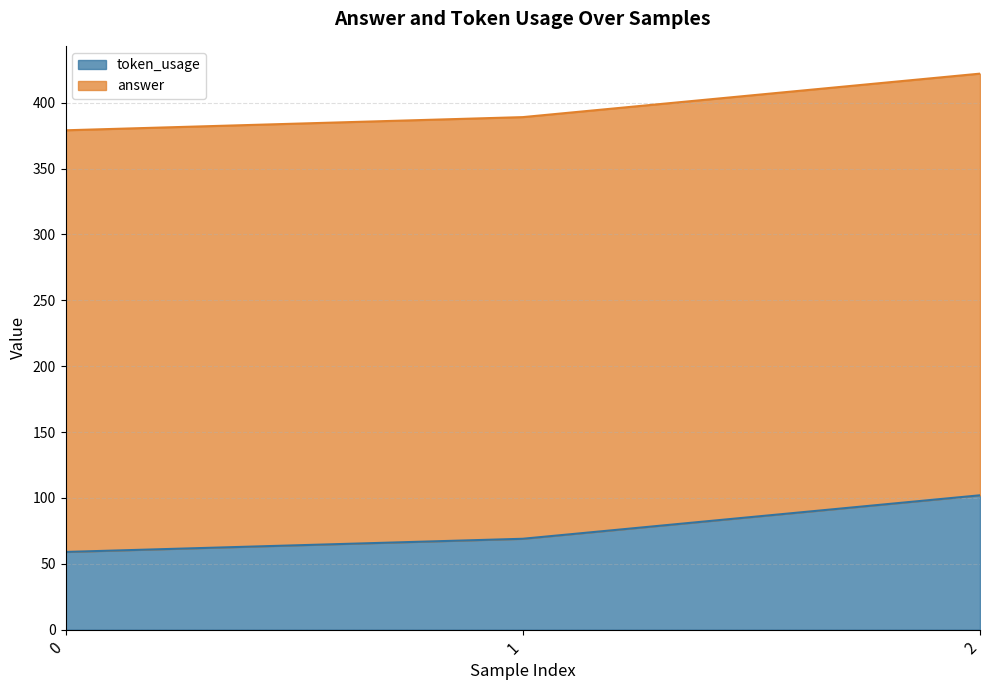

Approximately how many times larger is the value at 0 compared to 1?

0.9